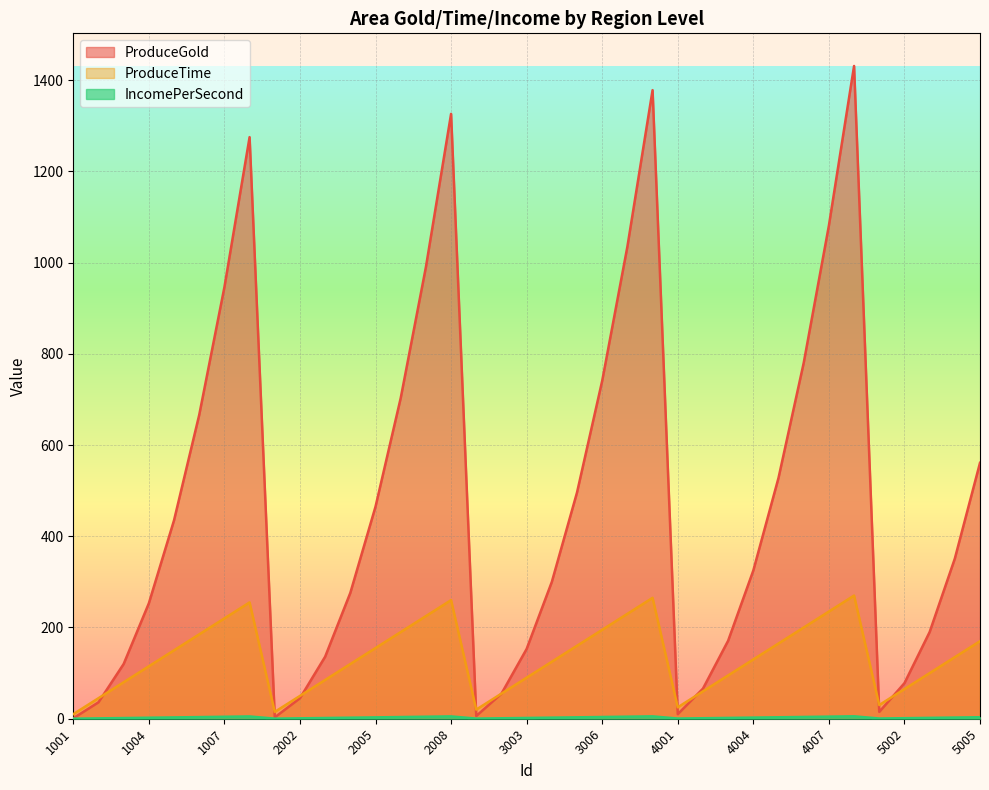

The ProduceGold series shows 1326.0 at 2008. True or false?

True